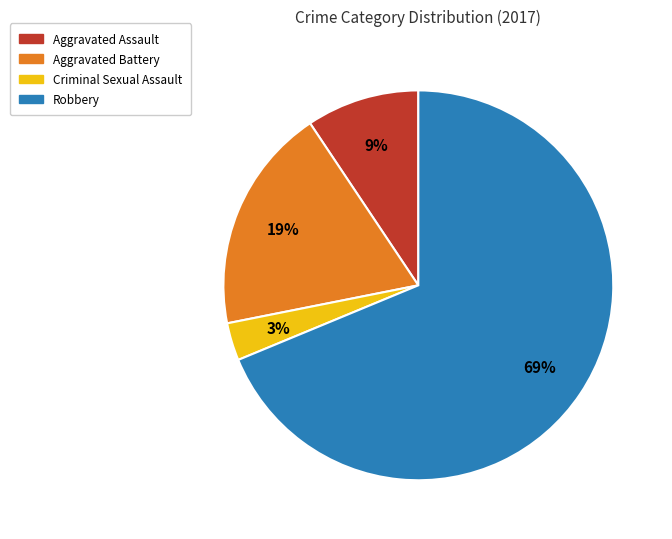

Is it true that Robbery is 61% of the pie?

False